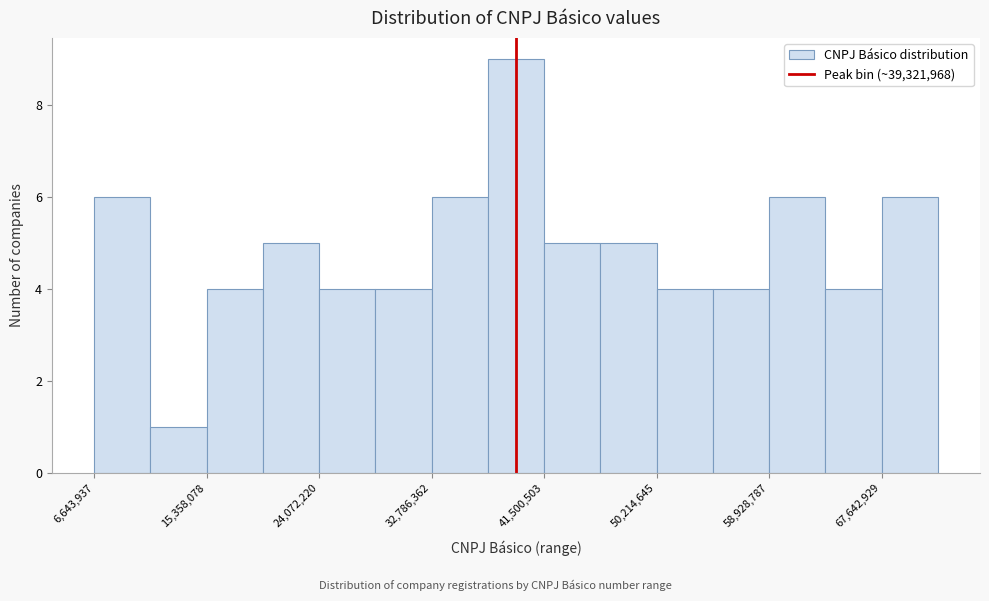

Reading left to right, list every bar in this chart as the range it spans on the x-axis followed by its height. Neither the bar edges nor the heights are printed on the chart, so give them approximately, as read against the axes.

7000000 to 11000000: 6
11000000 to 15000000: 1
15000000 to 20000000: 4
20000000 to 24000000: 5
24000000 to 28000000: 4
28000000 to 33000000: 4
33000000 to 37000000: 6
37000000 to 42000000: 9
42000000 to 46000000: 5
46000000 to 50000000: 5
50000000 to 55000000: 4
55000000 to 59000000: 4
59000000 to 63000000: 6
63000000 to 68000000: 4
68000000 to 72000000: 6